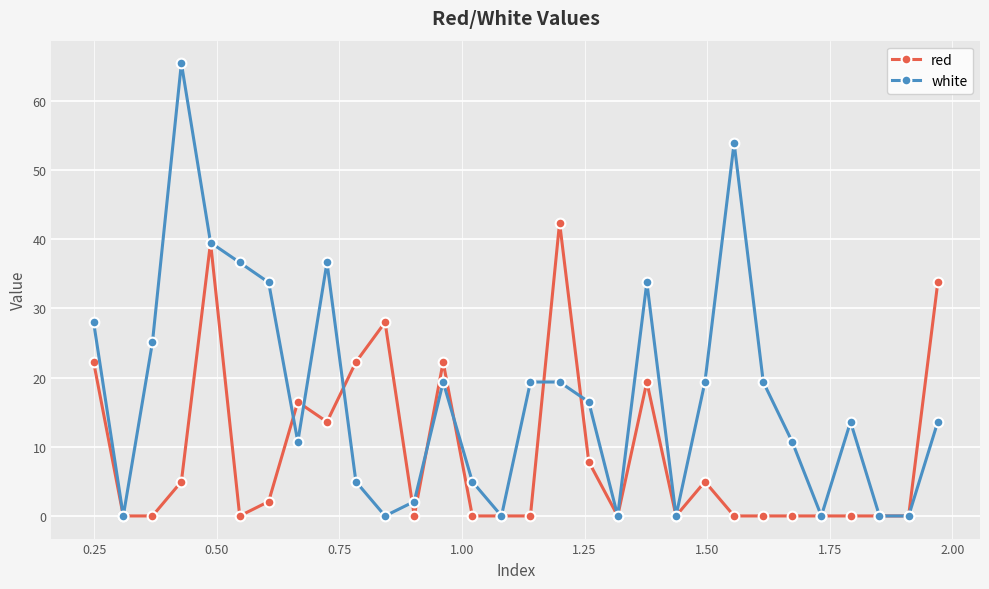

Which series has the largest total across all categories?

white